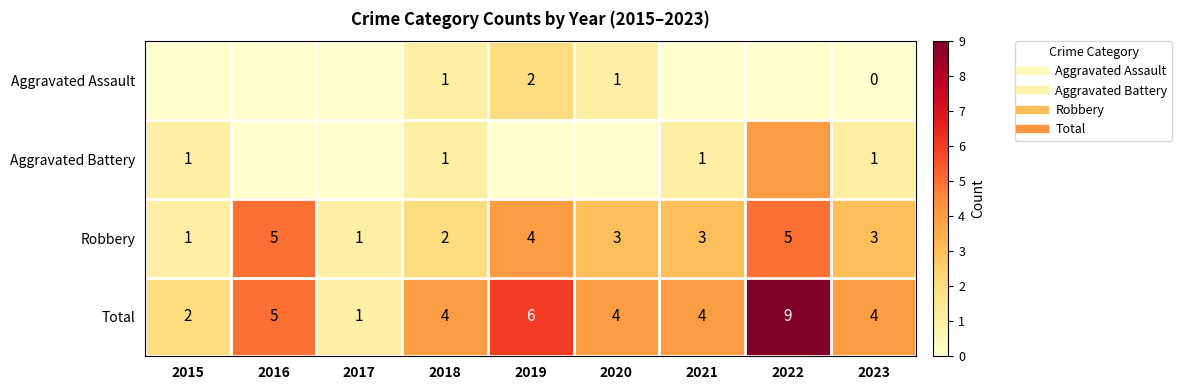

How many series are shown in this chart?

4